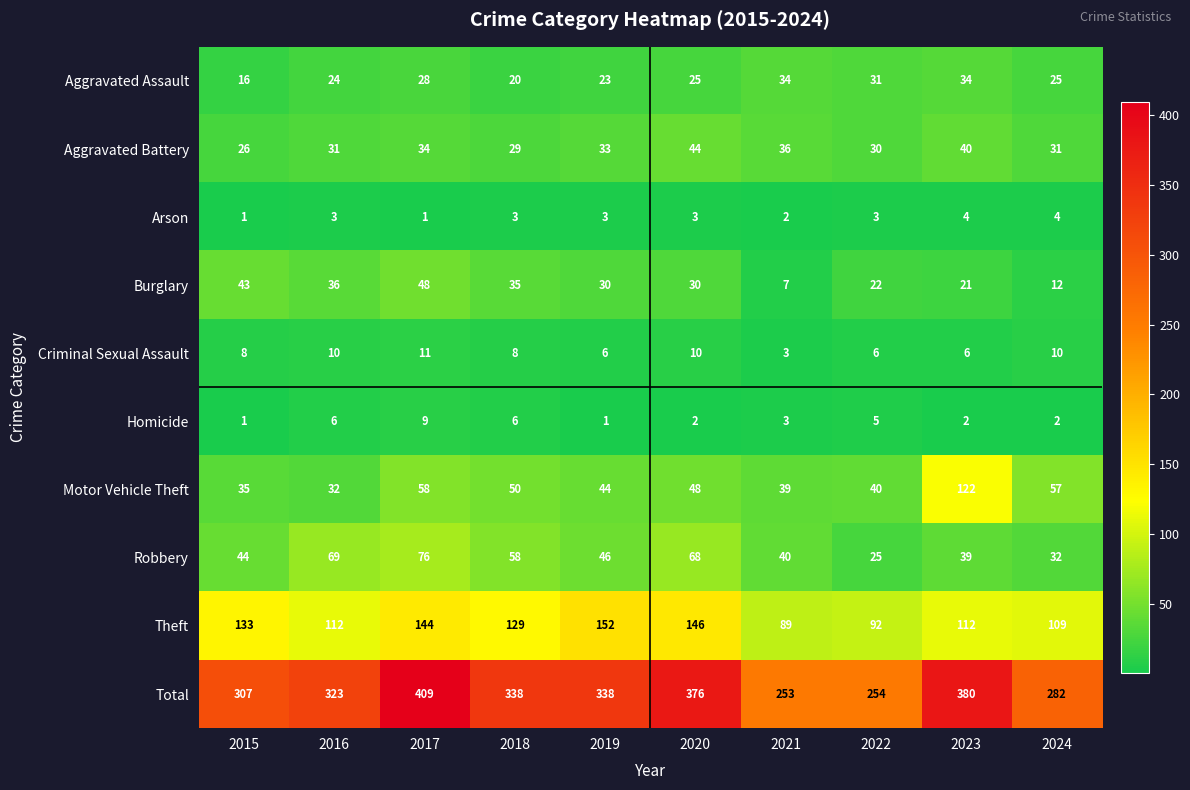

Count the Arson values in the range 2 to 3.

6